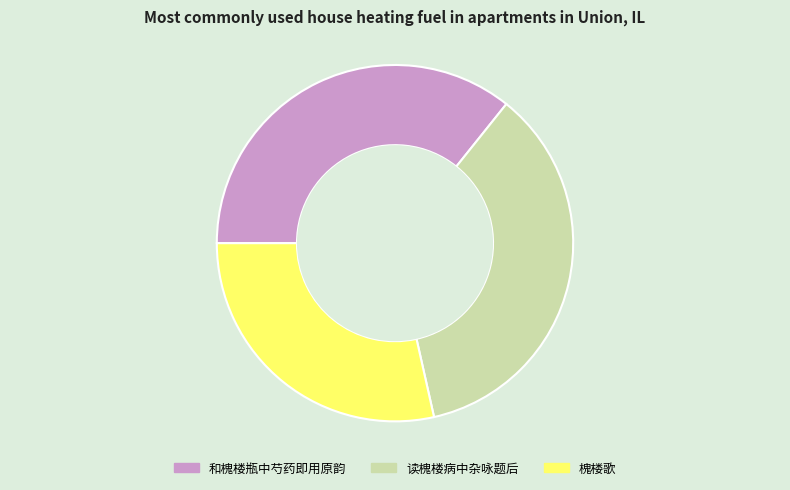

How many slices are in this pie chart?

3